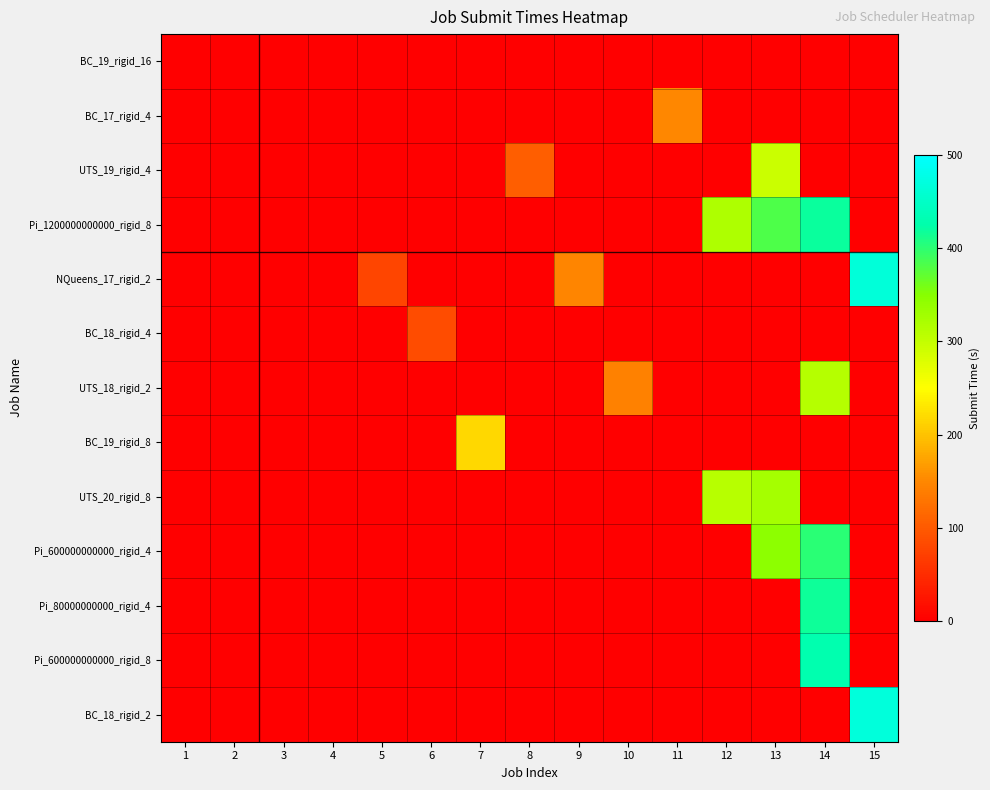

Reading left to right, extract all data points from this chart.

BC_19_rigid_16: 1=-0.1	2=0.0	3=0.0	4=0.0	5=0.0	6=0.0	7=0.0	8=0.0	9=0.0	10=0.0	11=0.0	12=0.0	13=0.0	14=0.0	15=0.0
BC_17_rigid_4: 1=0.0	2=0.0	3=0.0	4=0.0	5=0.0	6=0.0	7=0.0	8=0.0	9=0.0	10=0.0	11=149.0	12=0.0	13=0.0	14=0.0	15=0.0
UTS_19_rigid_4: 1=0.0	2=0.1	3=0.2	4=0.0	5=0.0	6=0.0	7=0.0	8=103.6	9=0.0	10=0.0	11=0.0	12=0.0	13=293.2	14=0.0	15=0.0
Pi_1200000000000_rigid_8: 1=0.0	2=0.0	3=0.0	4=0.3	5=0.0	6=0.0	7=0.0	8=0.0	9=0.0	10=0.0	11=0.0	12=316.6	13=380.9	14=419.2	15=0.0
NQueens_17_rigid_2: 1=0.0	2=0.0	3=0.0	4=0.0	5=76.4	6=0.0	7=0.0	8=0.0	9=147.9	10=0.0	11=0.0	12=0.0	13=0.0	14=0.0	15=465.4
BC_18_rigid_4: 1=0.0	2=0.0	3=0.0	4=0.0	5=0.0	6=85.5	7=0.0	8=0.0	9=0.0	10=0.0	11=0.0	12=0.0	13=0.0	14=0.0	15=0.0
UTS_18_rigid_2: 1=0.0	2=0.0	3=0.0	4=0.0	5=0.0	6=0.0	7=0.0	8=0.0	9=0.0	10=143.8	11=0.0	12=0.0	13=0.0	14=312.5	15=0.0
BC_19_rigid_8: 1=0.0	2=0.0	3=0.0	4=0.0	5=0.0	6=0.0	7=217.1	8=0.0	9=0.0	10=0.0	11=0.0	12=0.0	13=0.0	14=0.0	15=0.0
UTS_20_rigid_8: 1=0.0	2=0.0	3=0.0	4=0.0	5=0.0	6=0.0	7=0.0	8=0.0	9=0.0	10=0.0	11=0.0	12=309.4	13=325.7	14=0.0	15=0.0
Pi_600000000000_rigid_4: 1=0.0	2=0.0	3=0.0	4=0.0	5=0.0	6=0.0	7=0.0	8=0.0	9=0.0	10=0.0	11=0.0	12=0.0	13=343.8	14=402.0	15=0.0
Pi_80000000000_rigid_4: 1=0.0	2=0.0	3=0.0	4=0.0	5=0.0	6=0.0	7=0.0	8=0.0	9=0.0	10=0.0	11=0.0	12=0.0	13=0.0	14=417.1	15=0.0
Pi_600000000000_rigid_8: 1=0.0	2=0.0	3=0.0	4=0.0	5=0.0	6=0.0	7=0.0	8=0.0	9=0.0	10=0.0	11=0.0	12=0.0	13=0.0	14=429.3	15=0.0
BC_18_rigid_2: 1=0.0	2=0.0	3=0.0	4=0.0	5=0.0	6=0.0	7=0.0	8=0.0	9=0.0	10=0.0	11=0.0	12=0.0	13=0.0	14=0.0	15=468.5